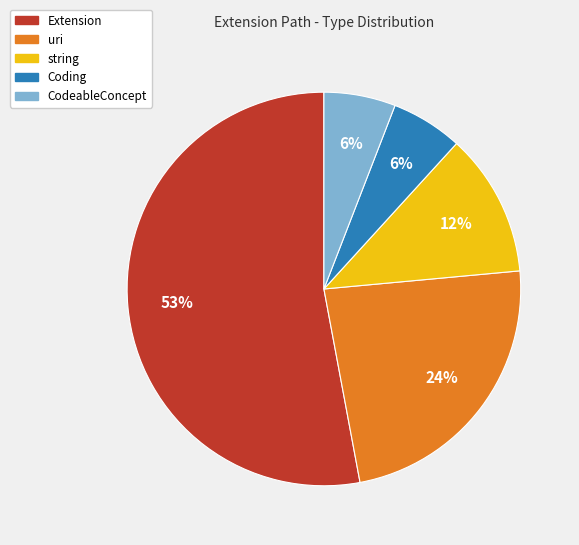

Is the sum of CodeableConcept and Coding greater than half?

No